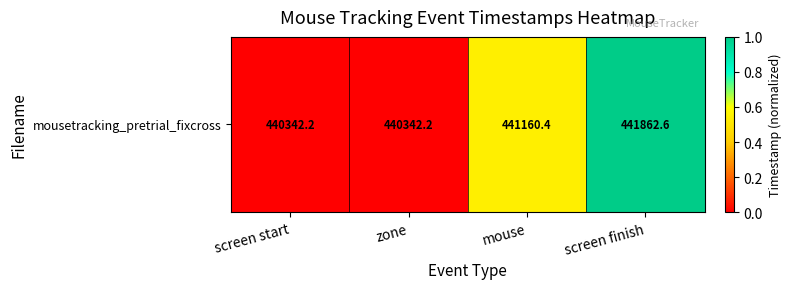

Reading right to left, transcribe all the data shown in this chart.

screen finish=1.0	mouse=0.5	zone=0.0	screen start=0.0